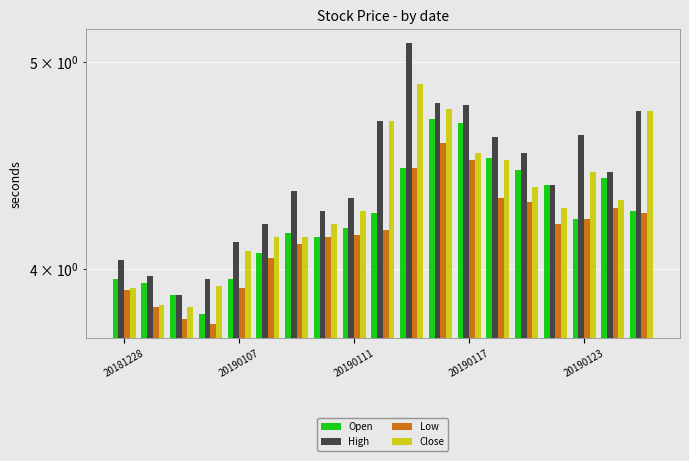

What is the minimum value shown in the chart?

3.8